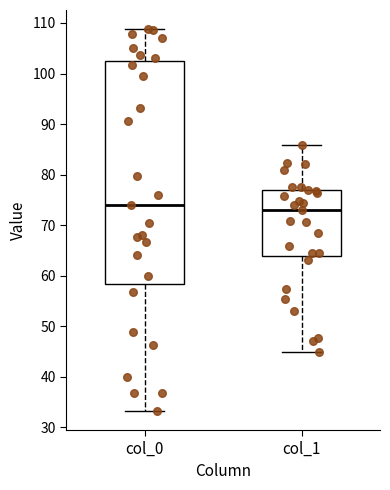

Where does the upper whisker of the box for col_1 end on the y-axis? The values are not printed on the chart, so give them approximately, as read against the axis.

86